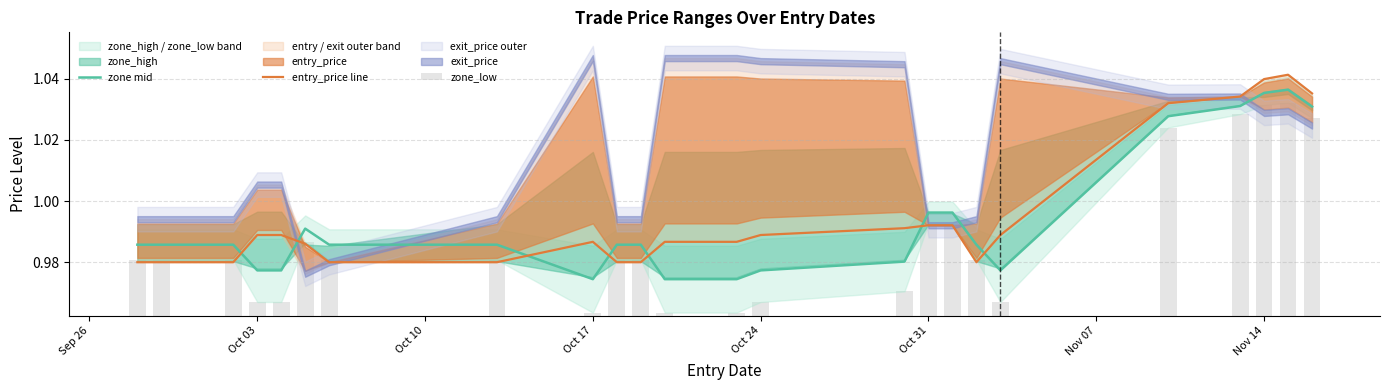

Reading left to right, transcribe all the data shown in this chart.

zone mid: 1.0	1.0	1.0	1.0	1.0	1.0	1.0	1.0	1.0	1.0	1.0	1.0	1.0	1.0	1.0	1.0	1.0	1.0	1.0	1.0	1.0	1.0	1.0	1.0
entry_price line: 1.0	1.0	1.0	1.0	1.0	1.0	1.0	1.0	1.0	1.0	1.0	1.0	1.0	1.0	1.0	1.0	1.0	1.0	1.0	1.0	1.0	1.0	1.0	1.0
zone_low: 0.0	0.0	0.0	0.0	0.0	0.0	0.0	0.0	0.0	0.0	0.0	0.0	0.0	0.0	0.0	0.0	0.0	0.0	0.0	0.1	0.1	0.1	0.1	0.1